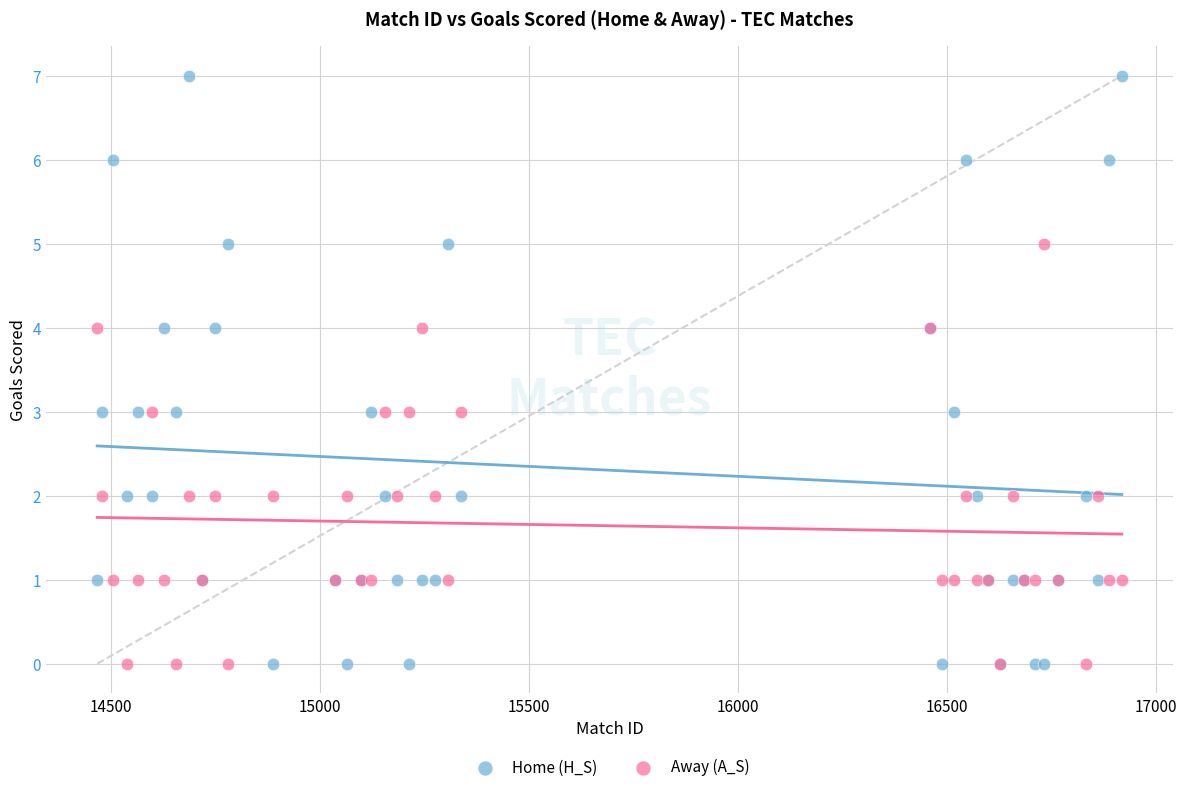

Which series has the largest Y range (max minus min)?

Home (H_S)